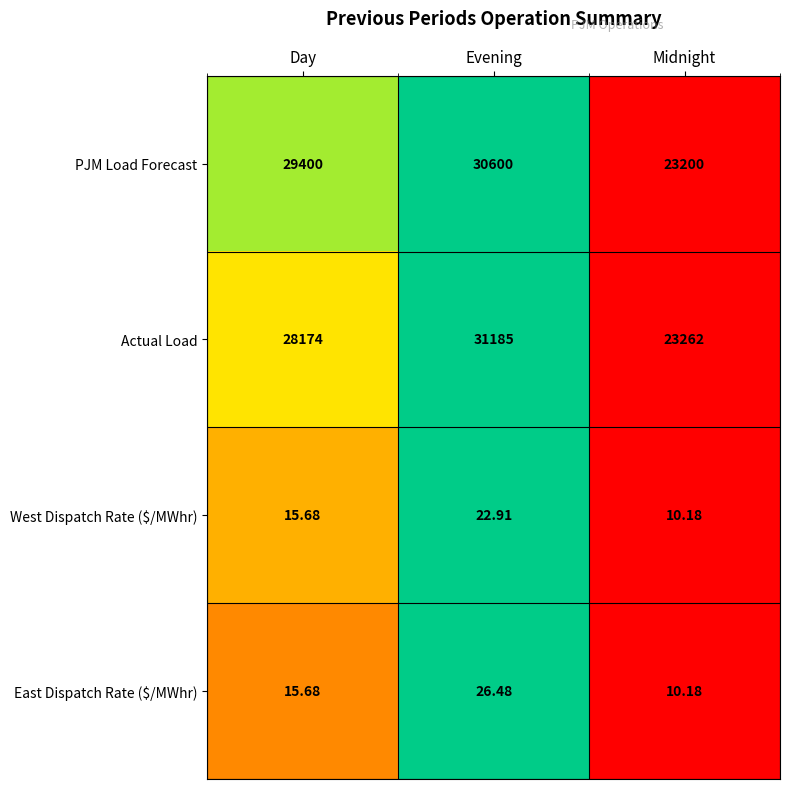

List the labels in order of PJM Load Forecast value, smallest first.

Midnight, Day, Evening